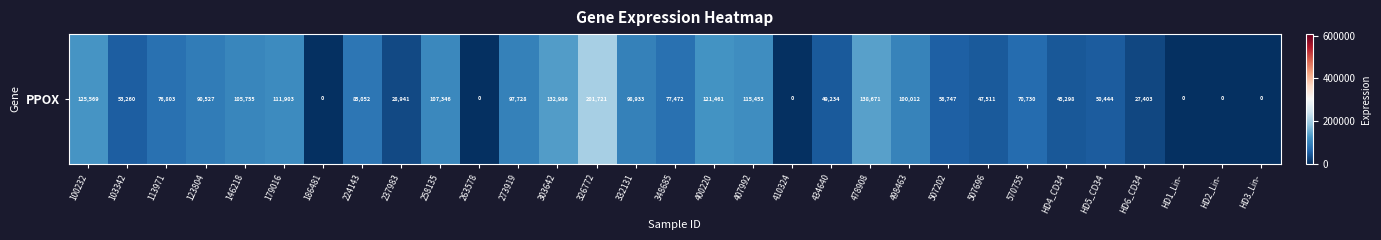

List the labels in order of value, smallest first.

186481, 263578, 410324, HD1_Lin-, HD2_Lin-, HD3_Lin-, HD6_CD34, 237983, HD4_CD34, 507696, 434640, HD5_CD34, 103342, 507202, 570755, 113971, 348685, 224143, 123804, 273919, 332131, 498463, 146218, 258135, 179016, 407992, 400220, 100232, 303642, 478908, 326772